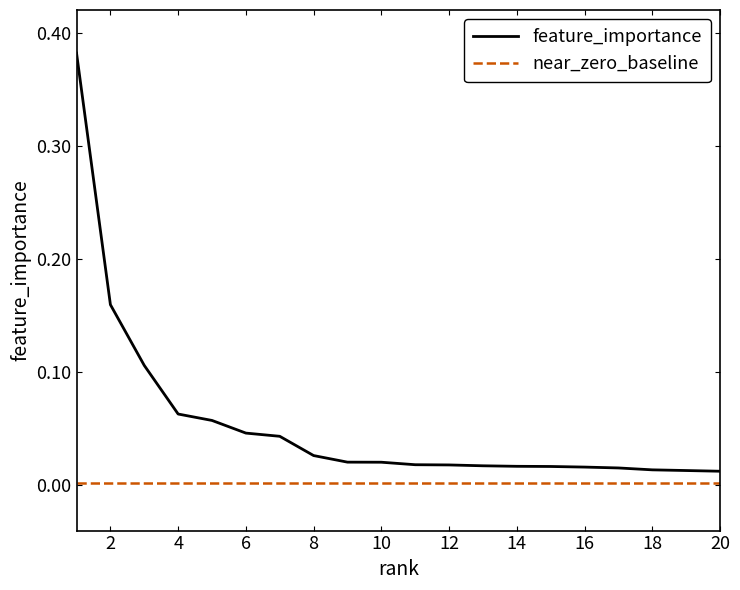

List the series in order of their peak value, highest first.

feature_importance, near_zero_baseline